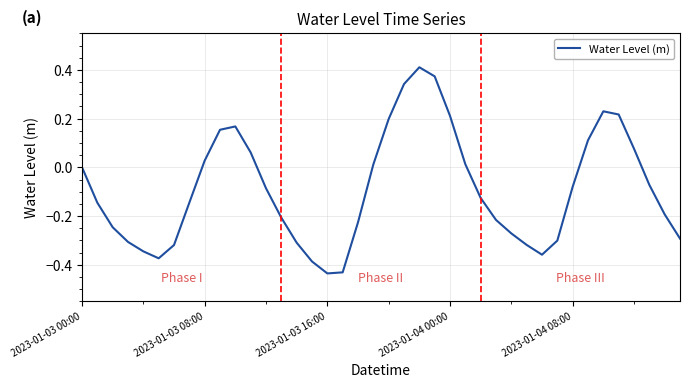

Count the number of data series in this chart.

1